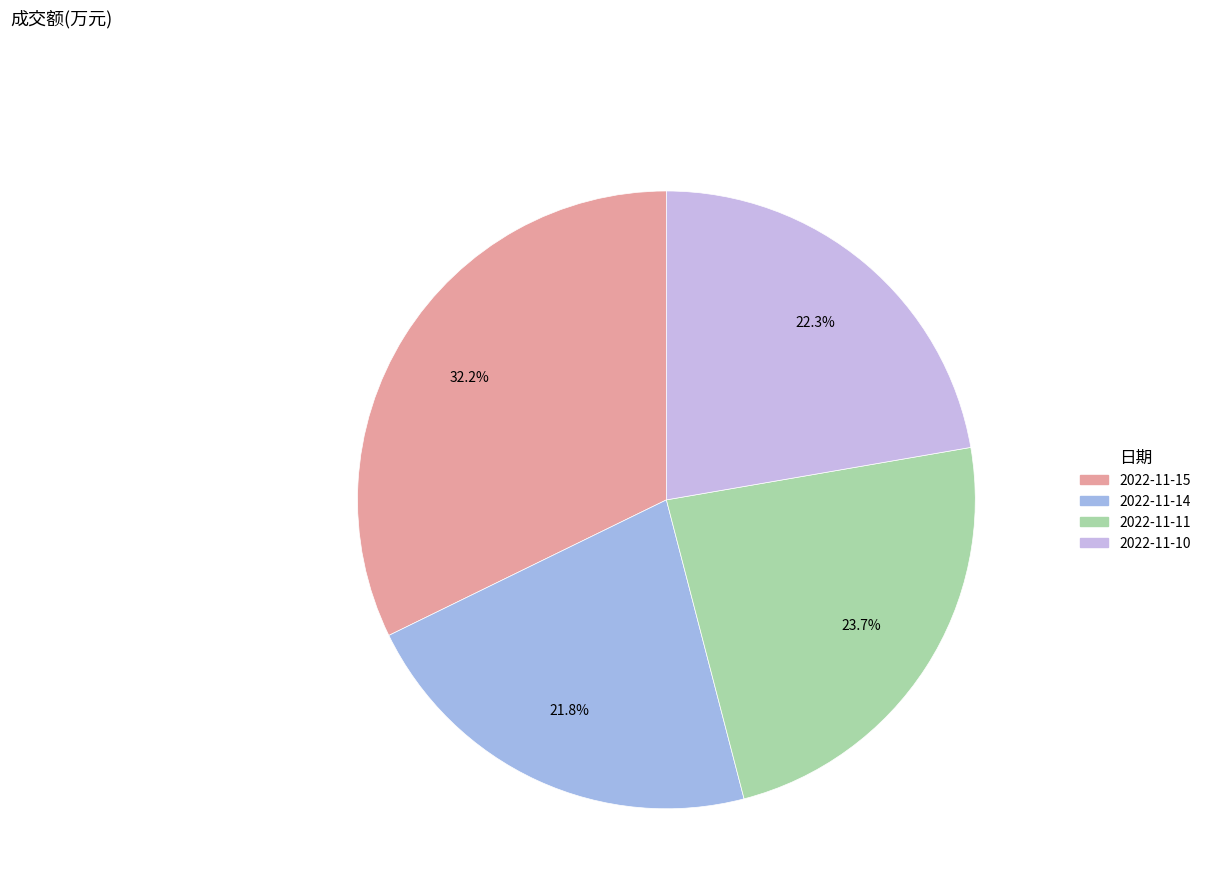

Rank the categories by value from lowest to highest.

2022-11-14, 2022-11-10, 2022-11-11, 2022-11-15